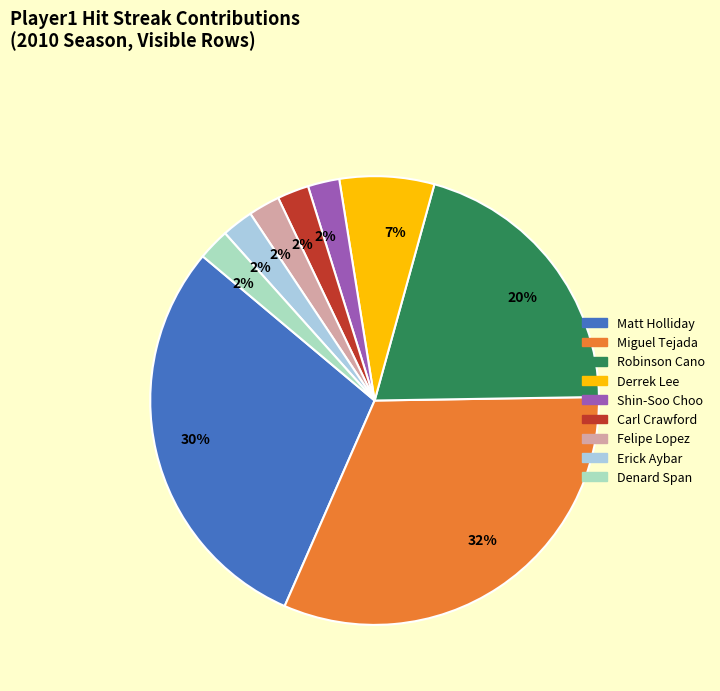

To the nearest percent, what is the difference between the largest and smallest slice percentages?

30%